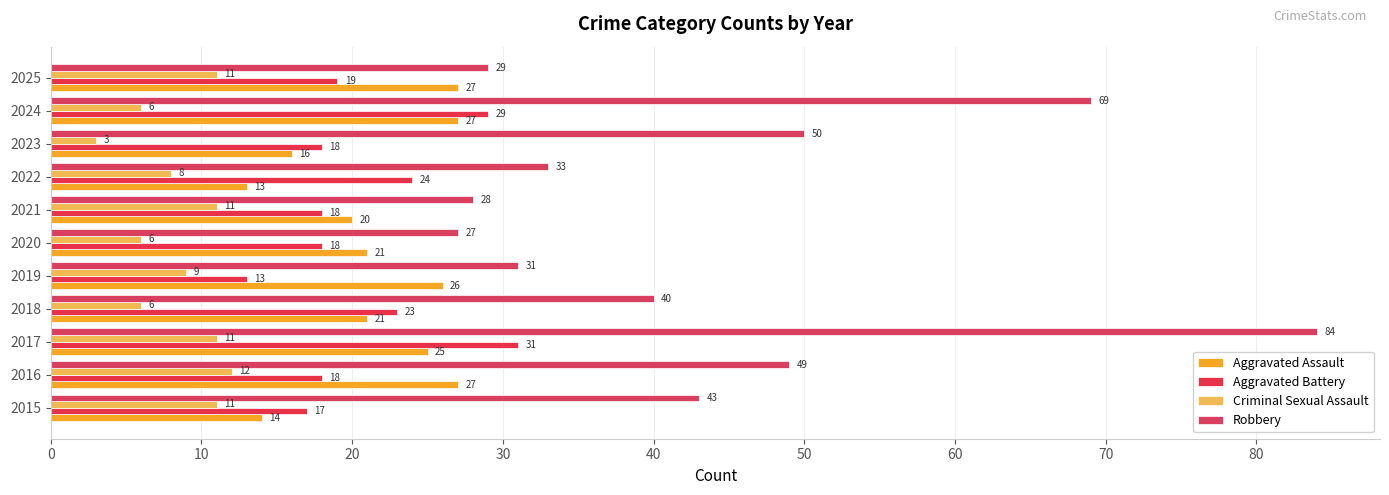

Count the number of data series in this chart.

4